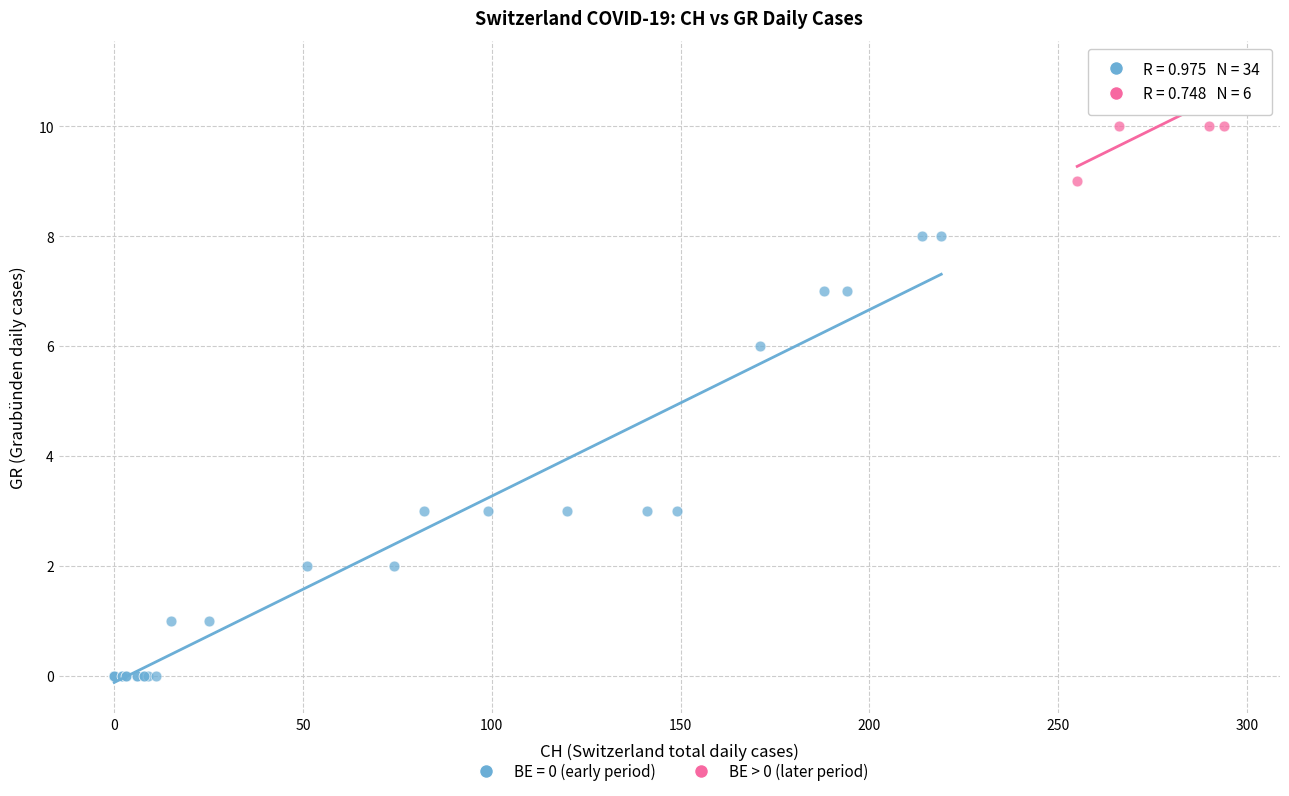

Which series reaches the minimum Y coordinate?

BE = 0 (early period)